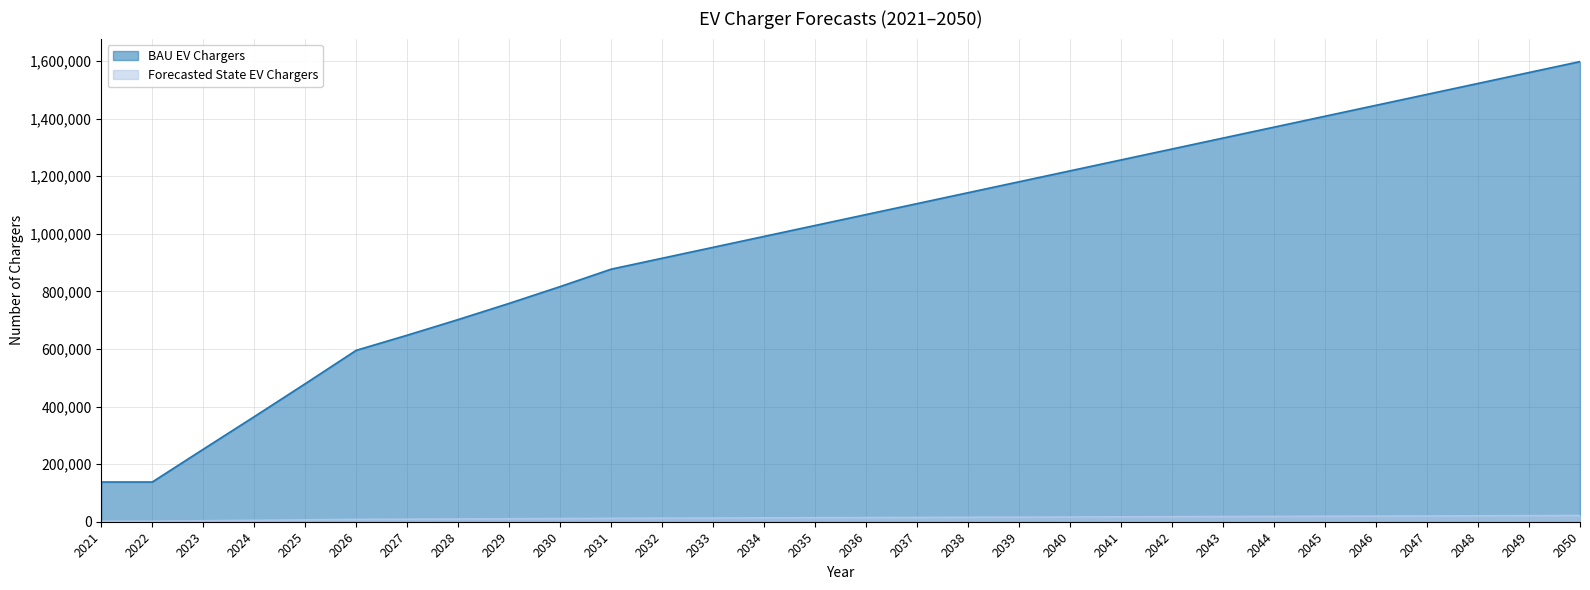

At which category does the chart reach its peak across all series?

2050